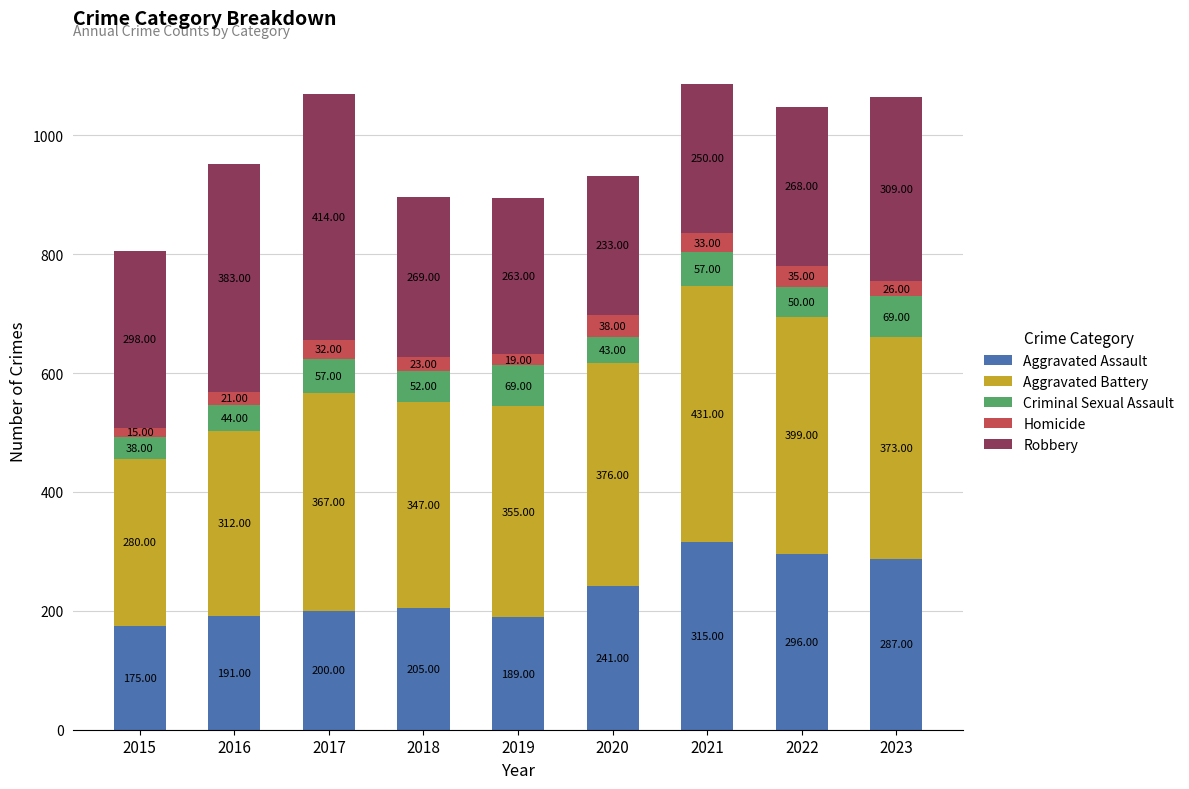

What is the sum of the Aggravated Assault values at 2020 and 2022?

537